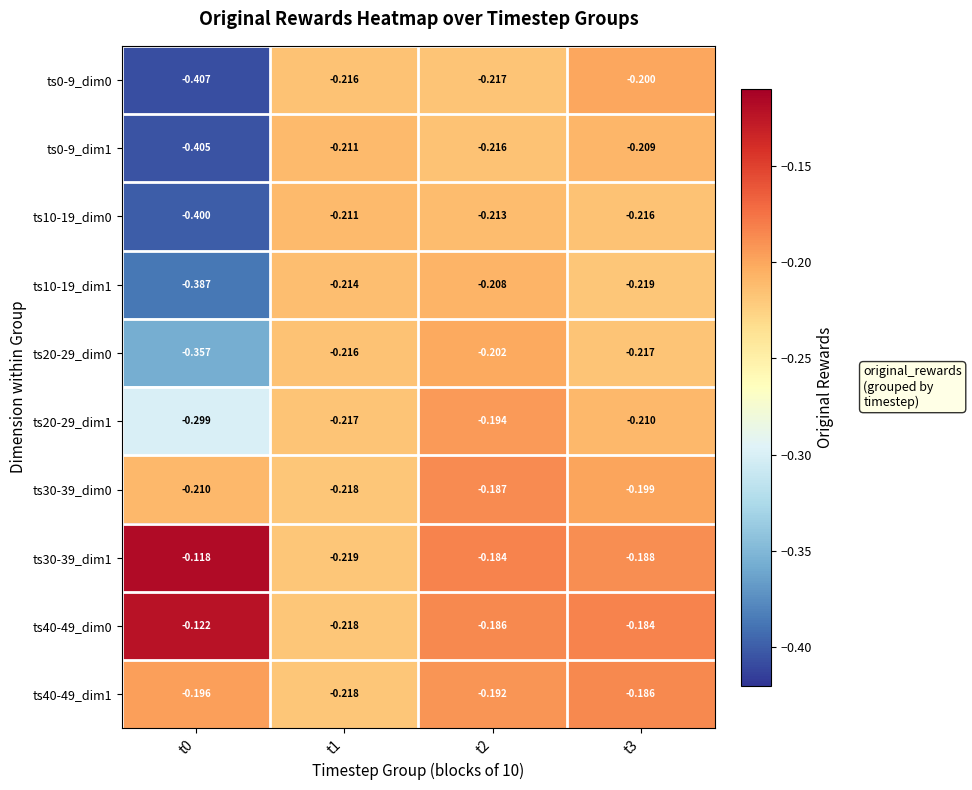

Is the value of ts30-39_dim1 at t0 greater than the value of ts40-49_dim1 at t0?

Yes